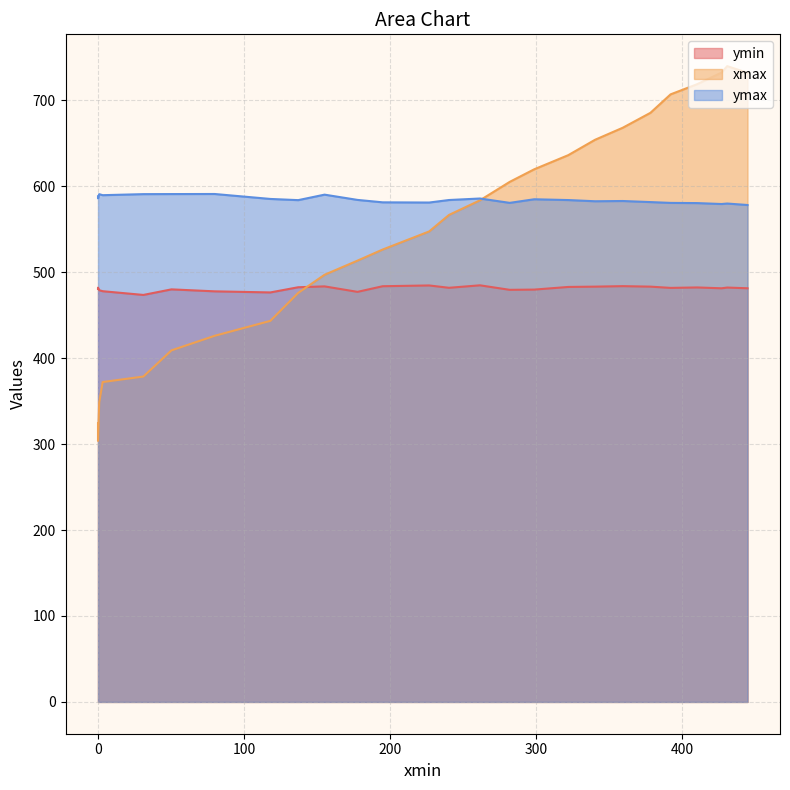

Read the ymin value at 155.15028381347656.

483.4